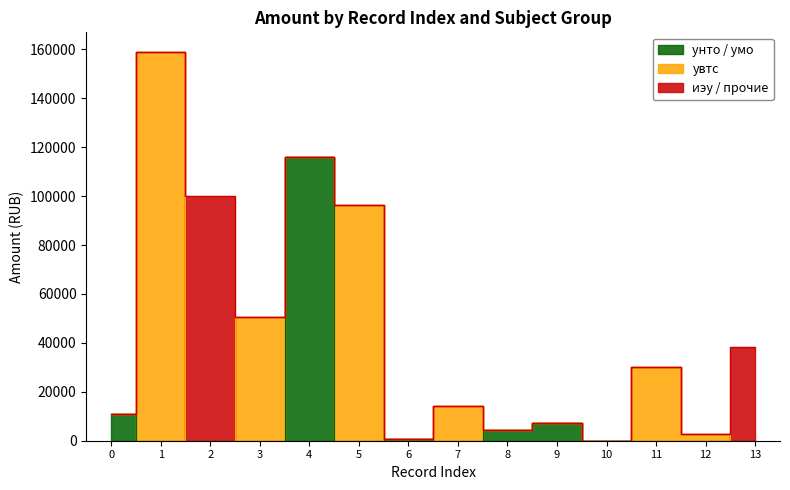

True or false: унто / умо and иэу / прочие intersect in this chart.

False